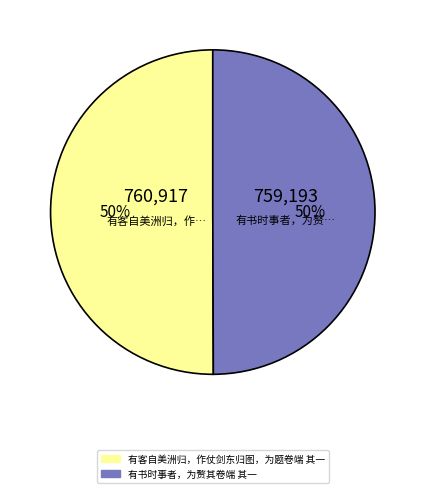

Combined, do 有书时事者，为赘其卷端 其一 and 有客自美洲归，作仗剑东归图，为题卷端 其一 account for over 50%?

Yes